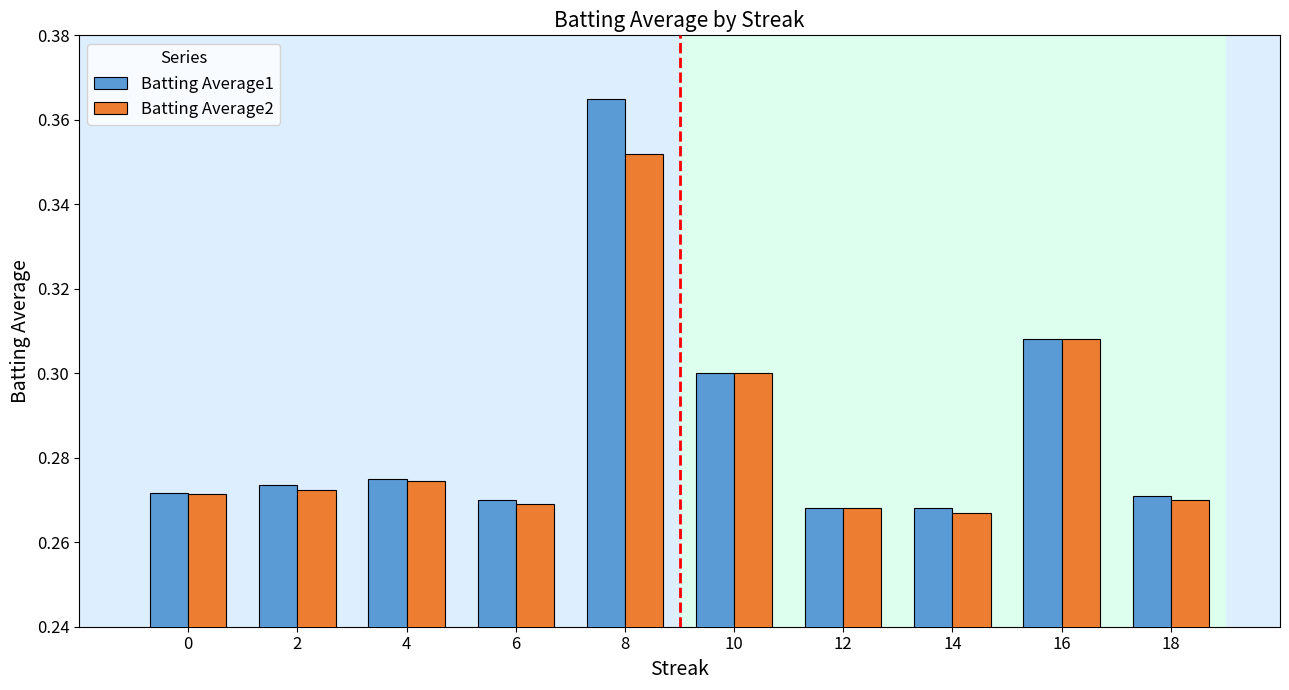

The value of Batting Average1 at 2 is 0.3. True or false?

True